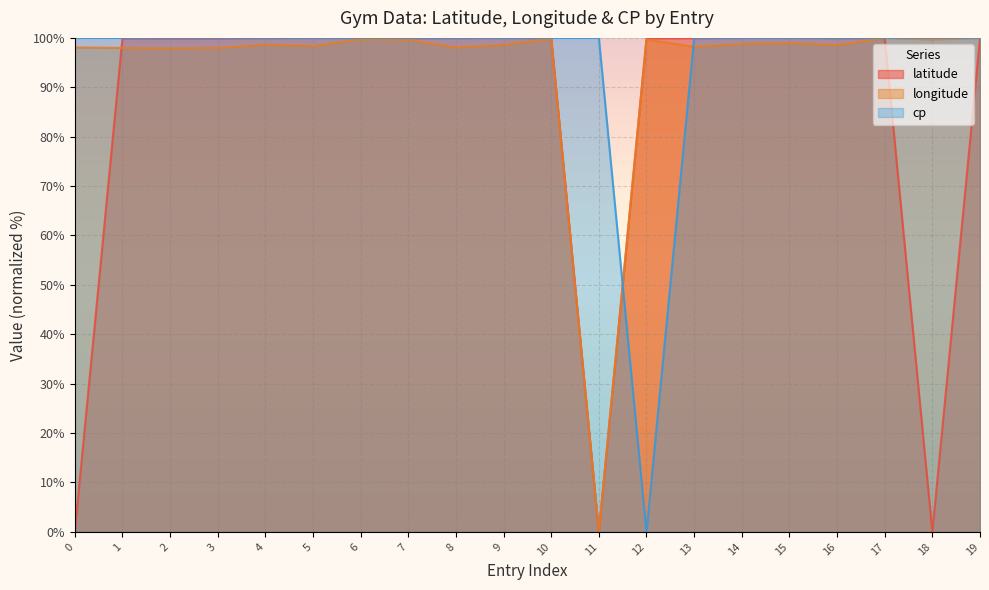

Reading right to left, transcribe all the data shown in this chart.

latitude: 99.9	0.0	100.0	100.0	100.0	100.0	99.9	99.9	0.0	99.9	100.0	100.0	100.0	100.0	100.0	100.0	99.9	99.9	99.9	0.0
longitude: 100.0	99.7	100.0	98.5	99.0	98.8	98.2	99.7	0.0	99.8	98.6	98.1	99.6	99.7	98.4	98.6	98.0	97.9	98.0	98.1
cp: 100.0	100.0	100.0	100.0	100.0	100.0	100.0	0.0	100.0	100.0	100.0	100.0	100.0	100.0	100.0	100.0	100.0	100.0	100.0	100.0